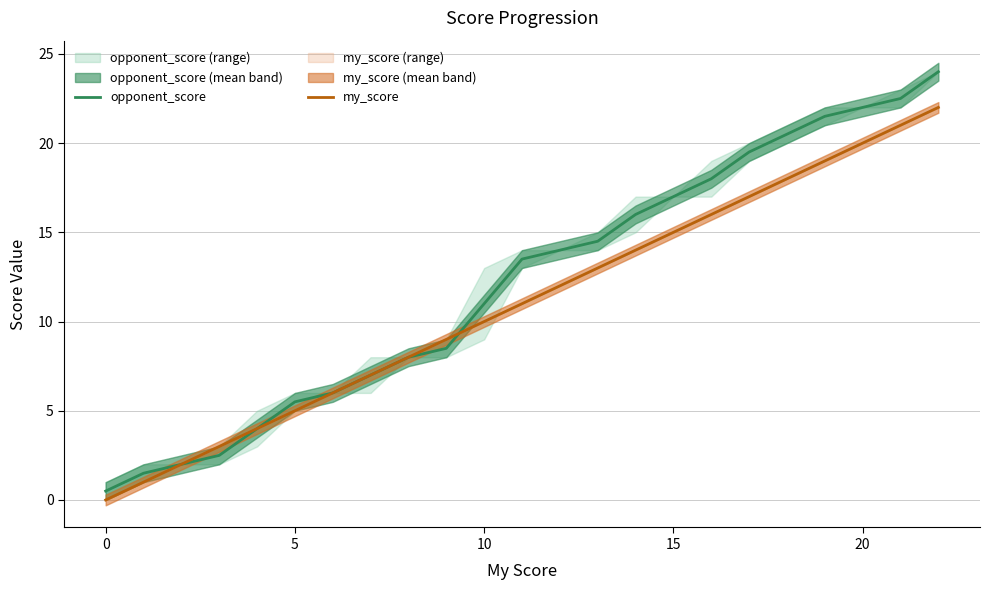

How many data points in opponent_score are less than 13?

11